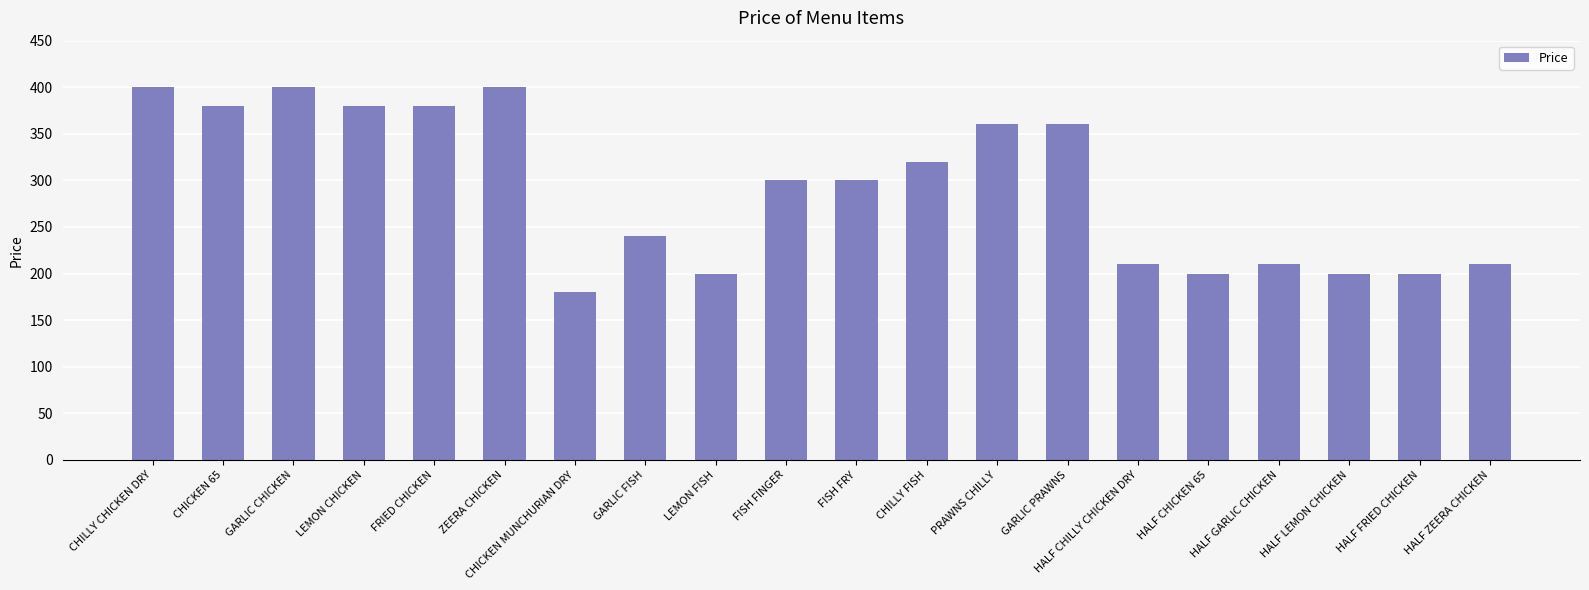

What is the average value?

292